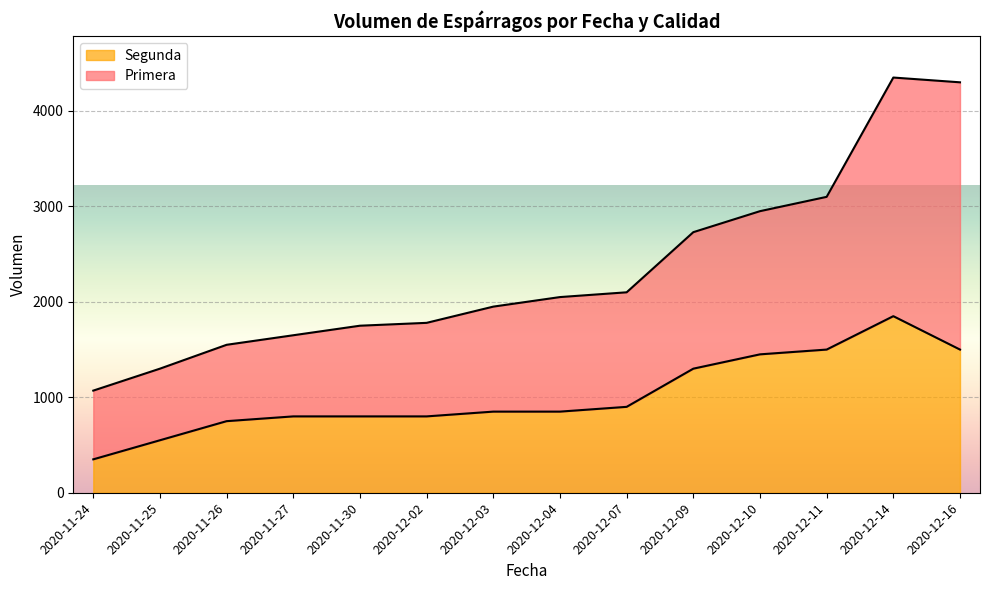

Where does the data first go above 850?

2020-12-07